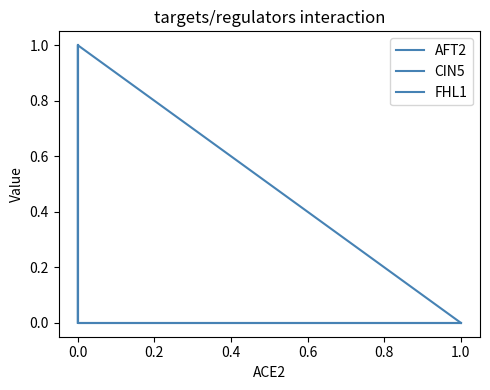

True or false: CIN5 has more than 2 points higher than both neighbors.

False